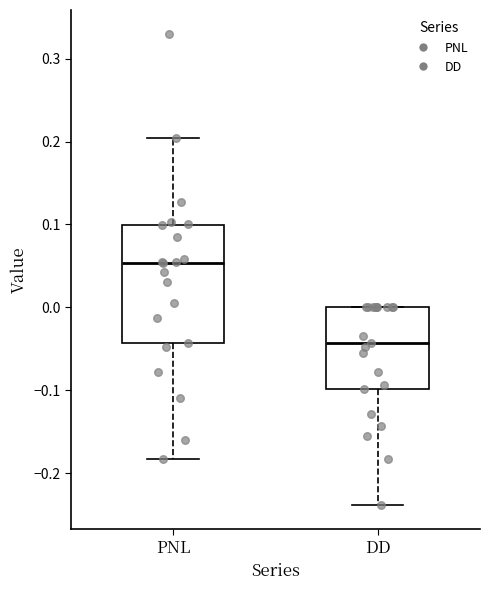

Which box is the tallest, from its lower edge to its upper edge?

PNL